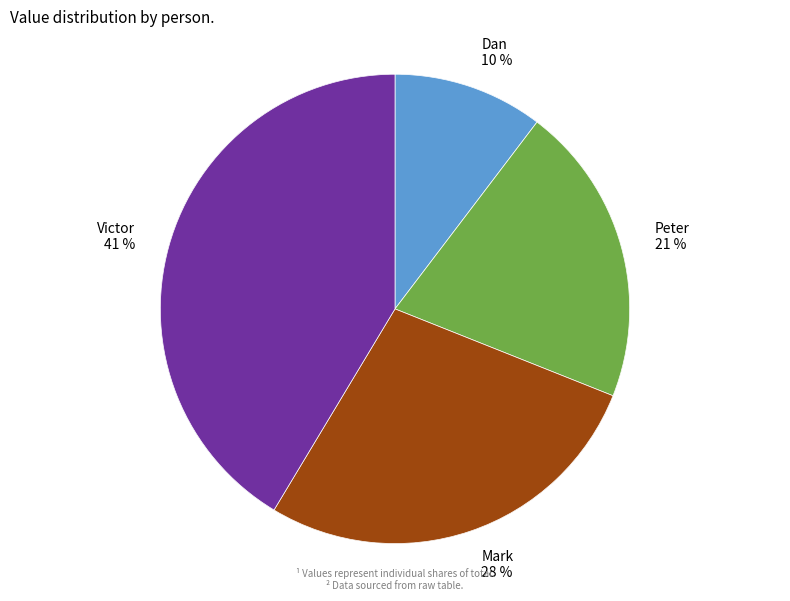

Rank the categories by value from highest to lowest.

Victor, Mark, Peter, Dan